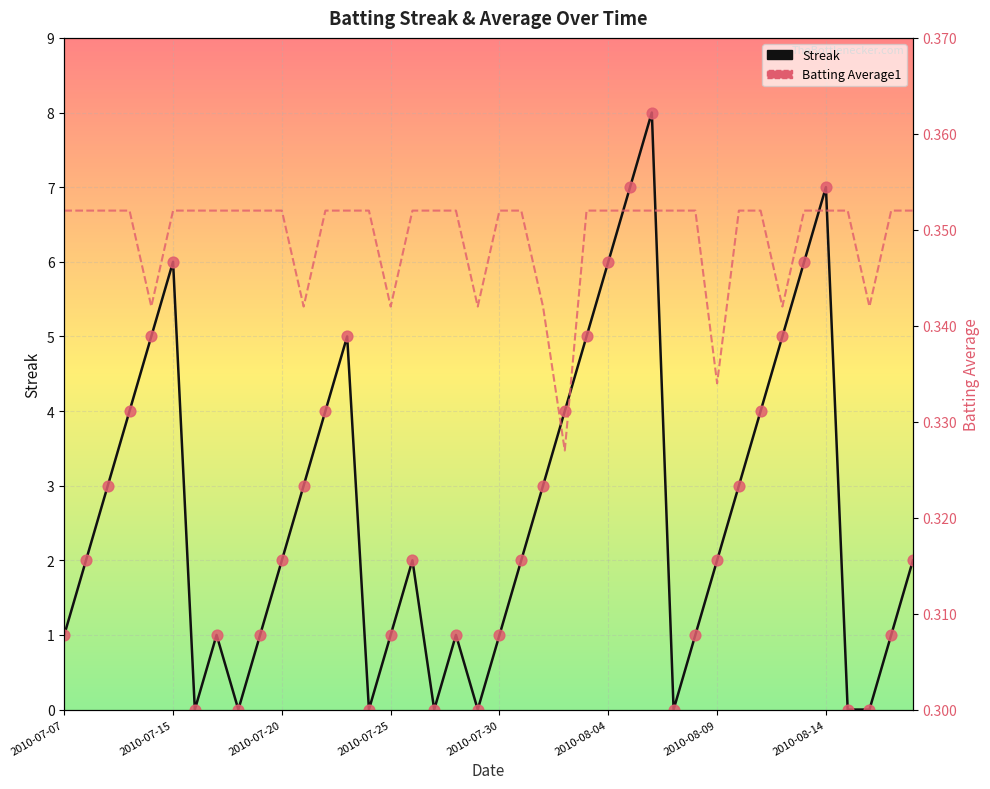

Which series contains the lowest Y value?

Streak